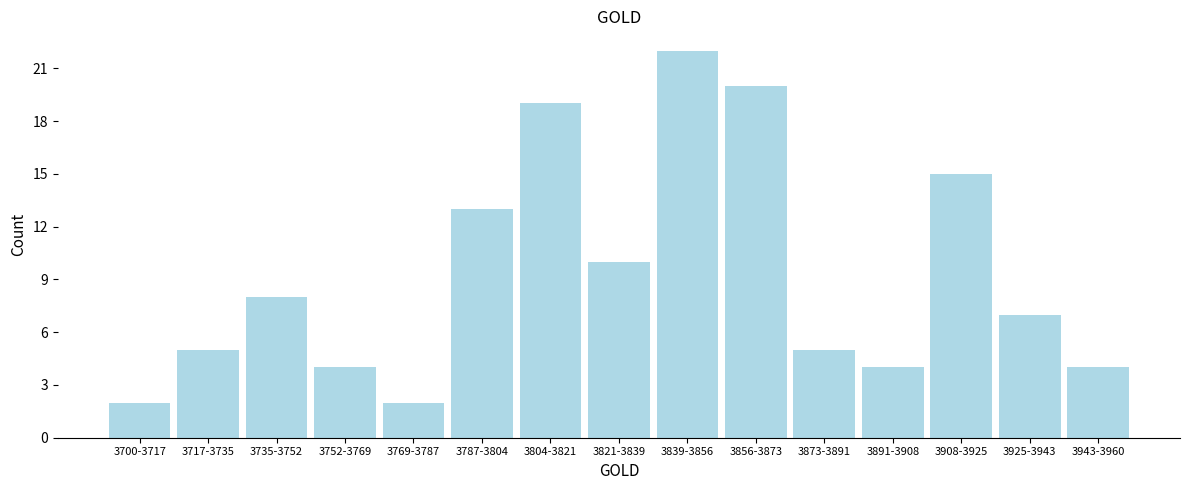

Reading left to right, transcribe all the data shown in this chart.

2	5	8	4	2	13	19	10	22	20	5	4	15	7	4